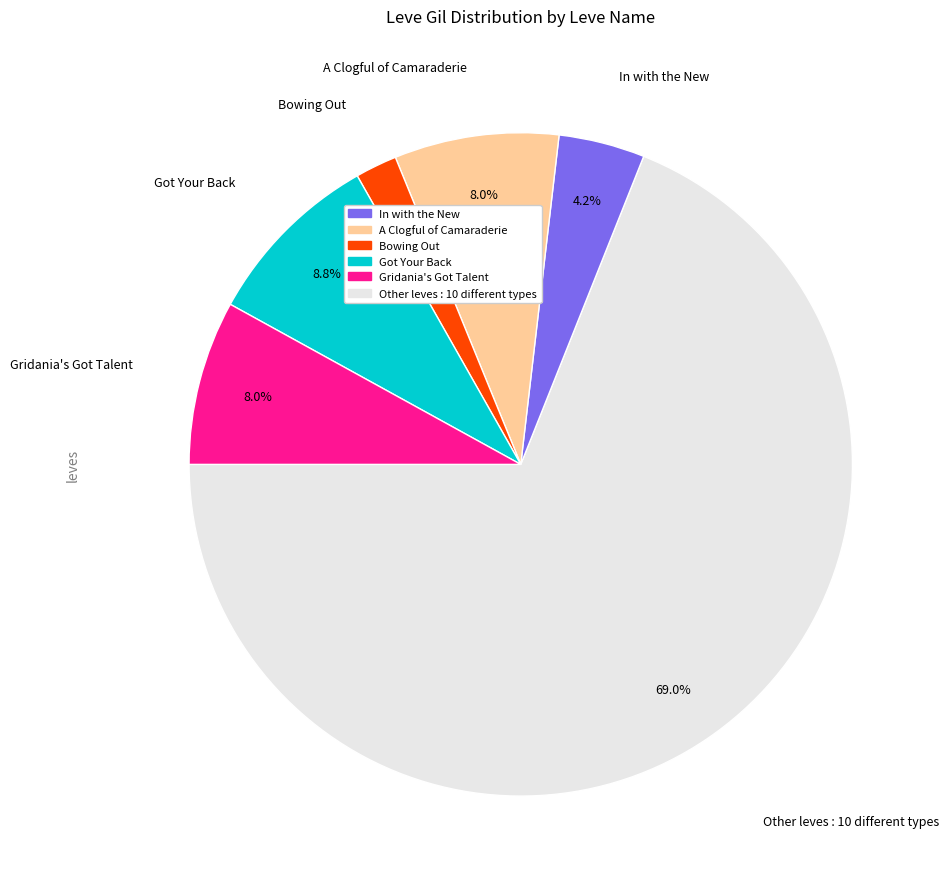

Is there any slice that represents more than half of the pie?

Yes